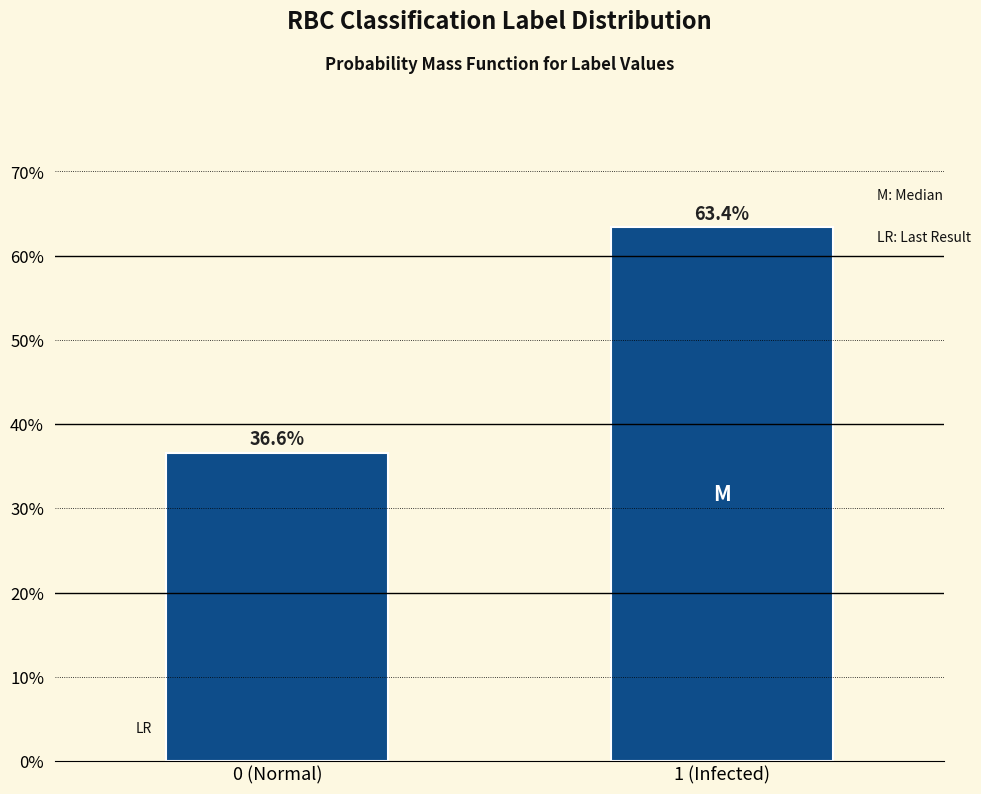

Reading left to right, transcribe all the data shown in this chart.

0 (Normal)=36.6	1 (Infected)=63.4